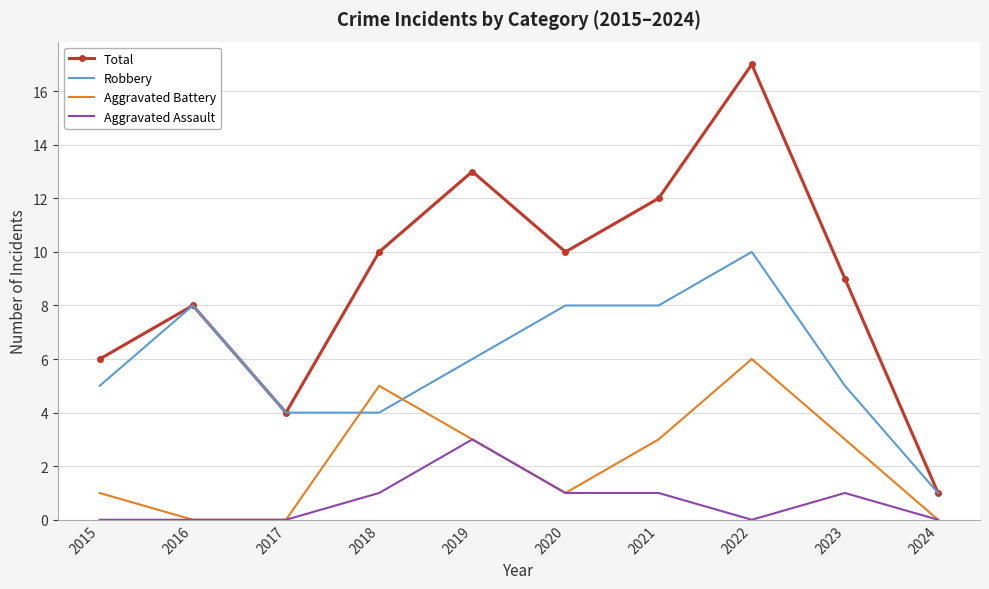

What is the difference between the maximum and minimum values in the Aggravated Battery series?

6